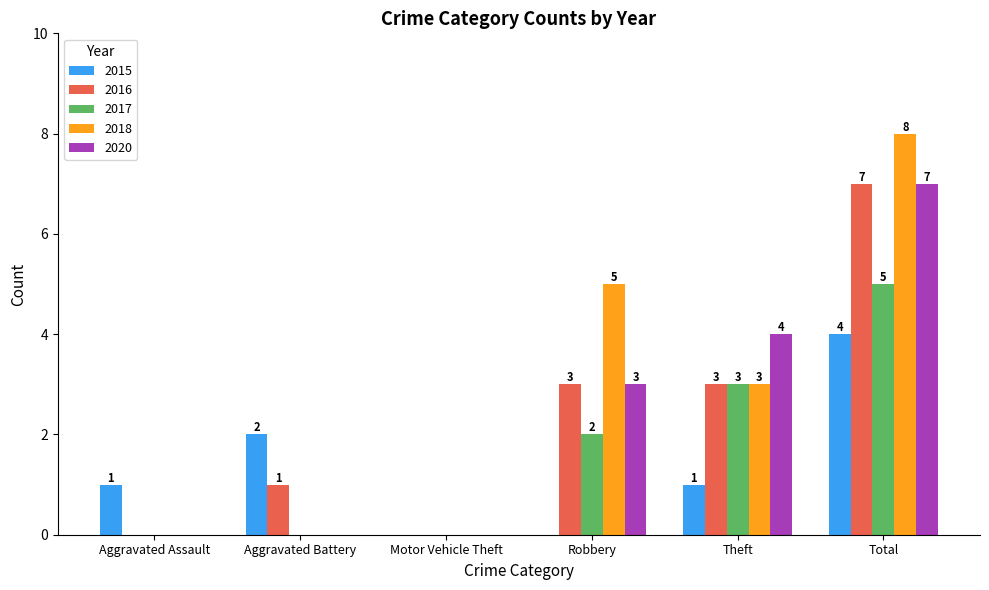

What is the sum of the 2017 values at Robbery and Total?

7